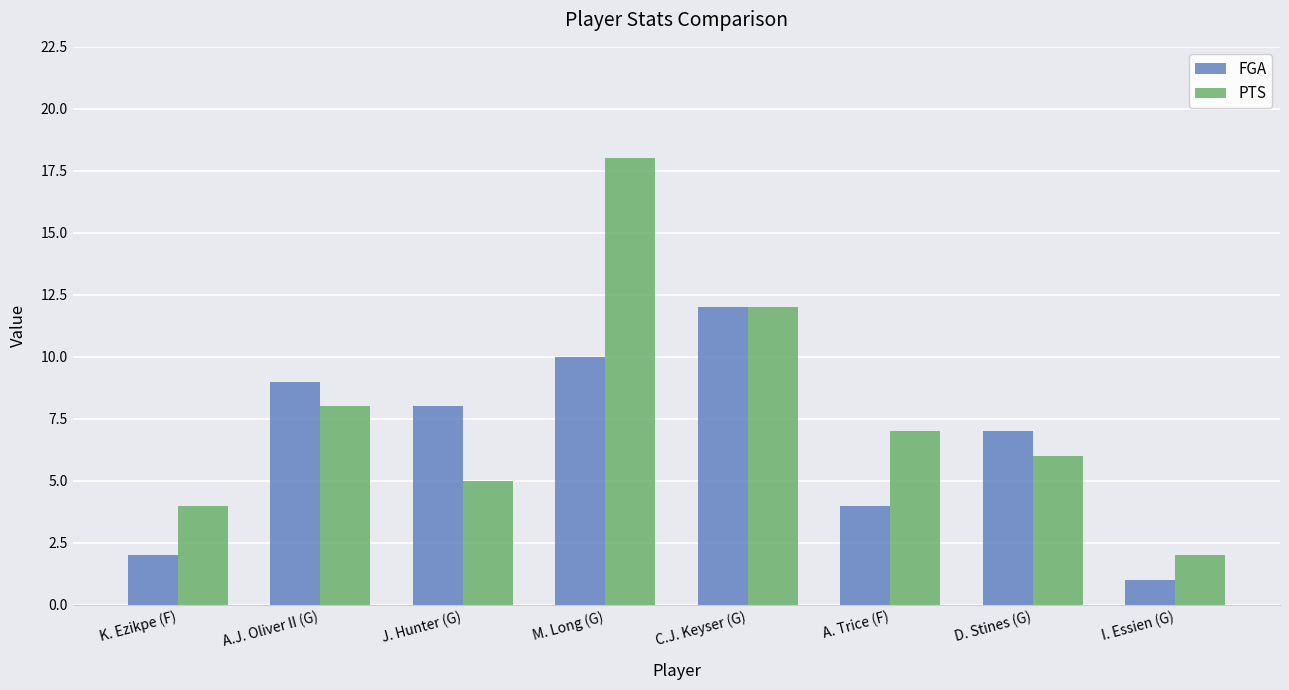

What is the label of the 5th bar from the left?

C.J. Keyser (G)